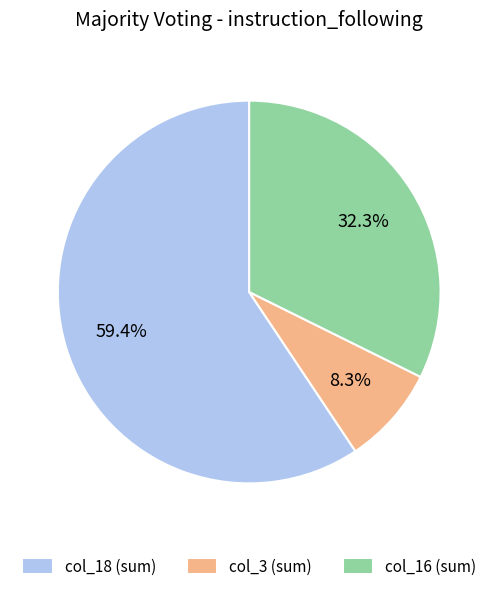

Rank the categories by value from lowest to highest.

col_3 (sum), col_16 (sum), col_18 (sum)